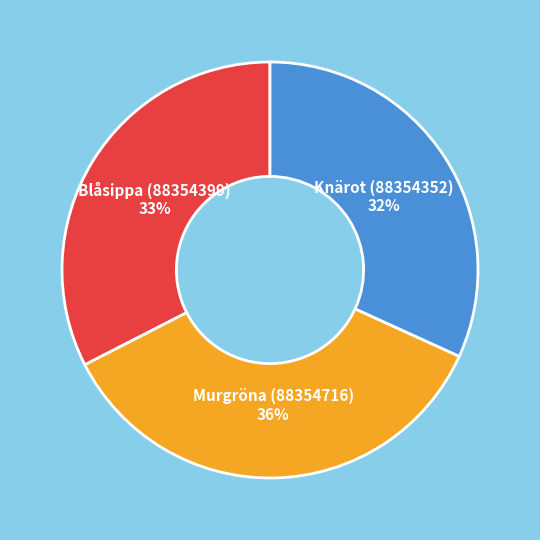

What is the largest slice in the pie chart?

Murgröna (88354716)